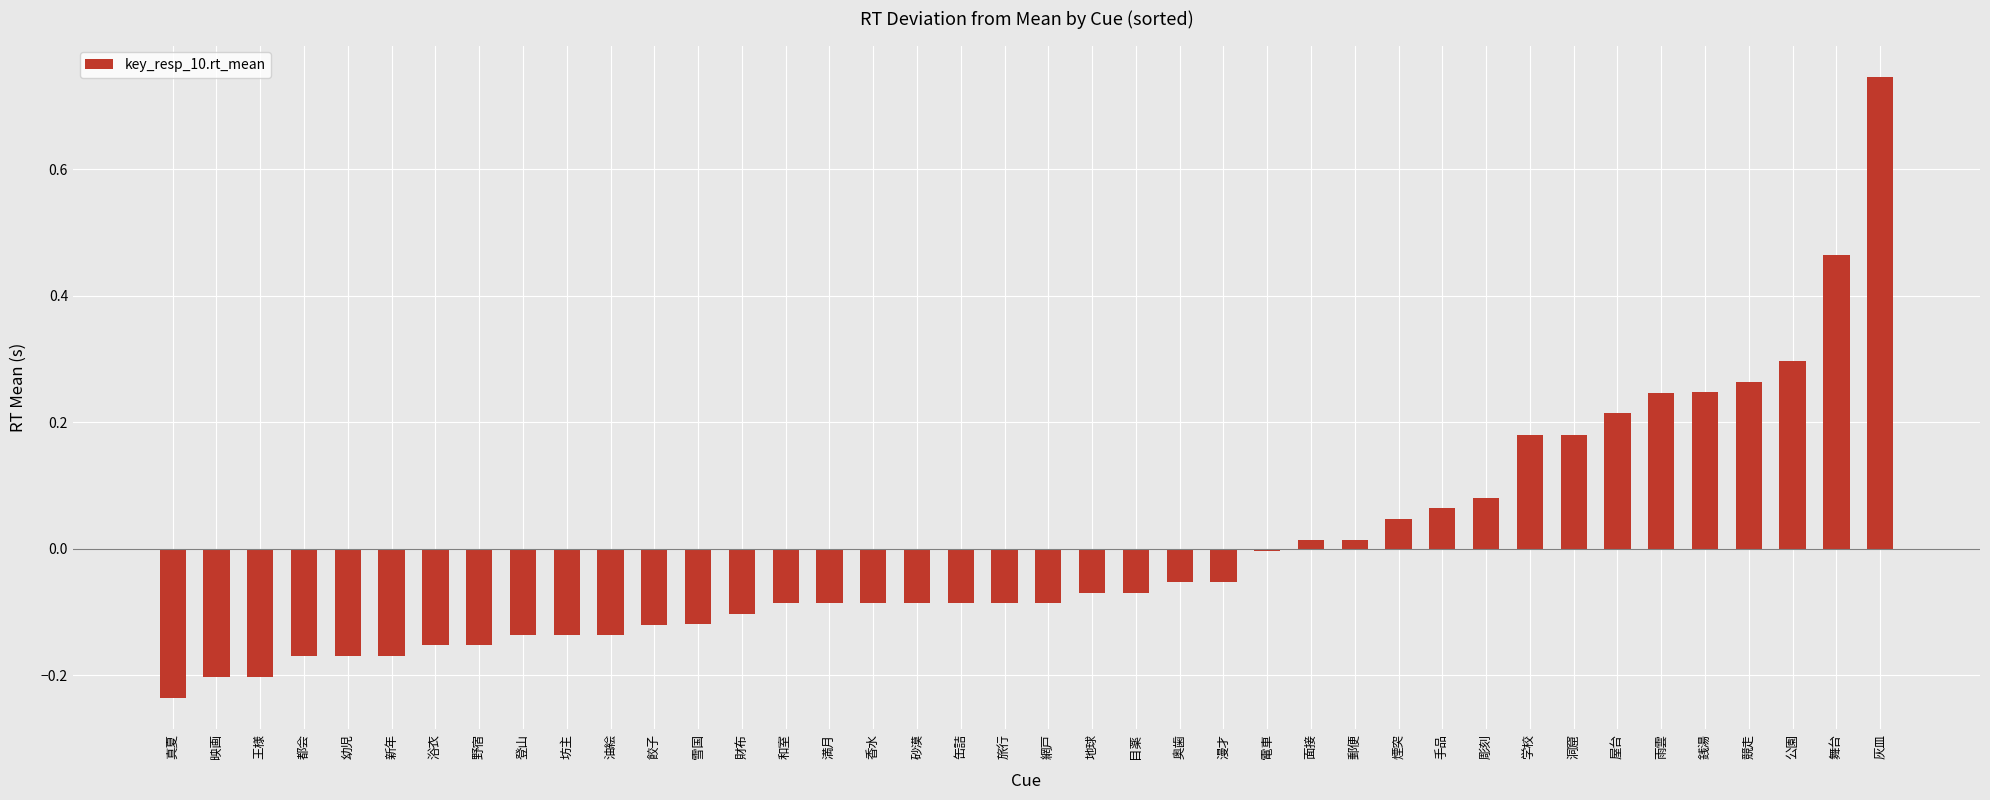

How many series are shown in this chart?

1